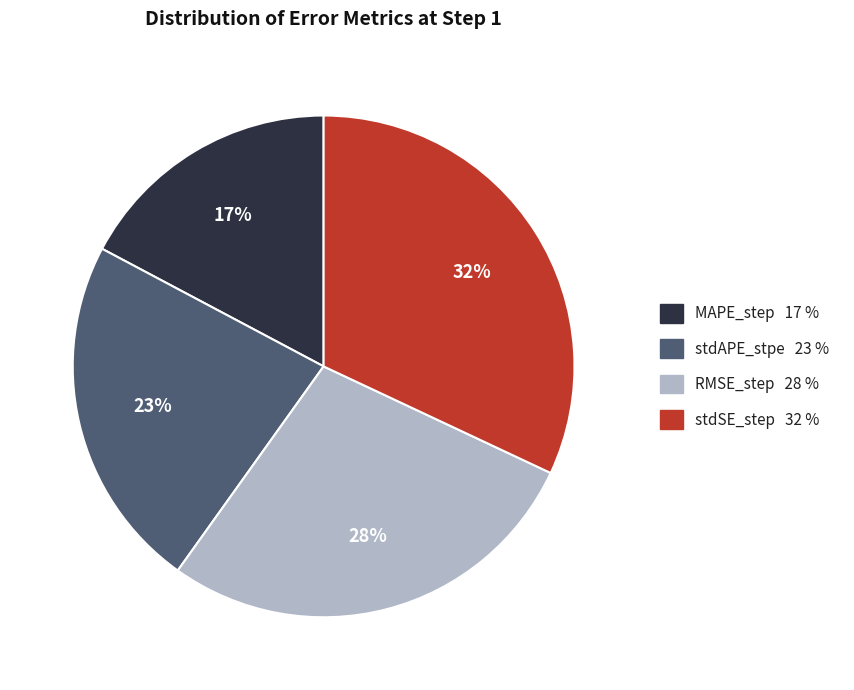

How many slices are in this pie chart?

4